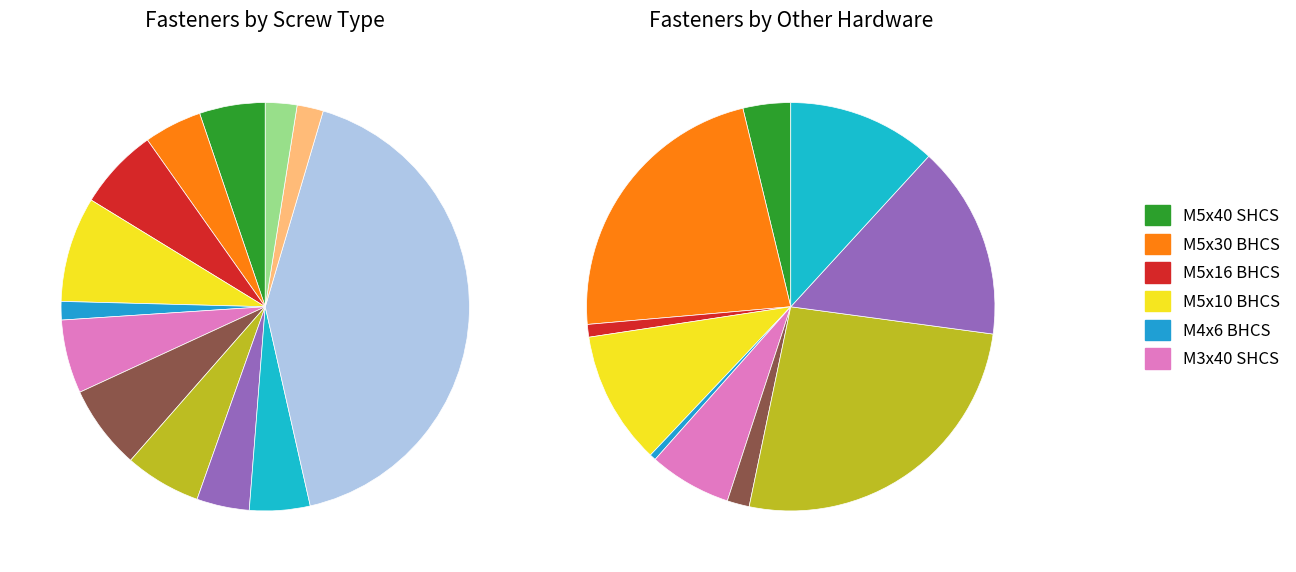

What percentage is the M5x30 BHCS slice, to the nearest percent?

5%